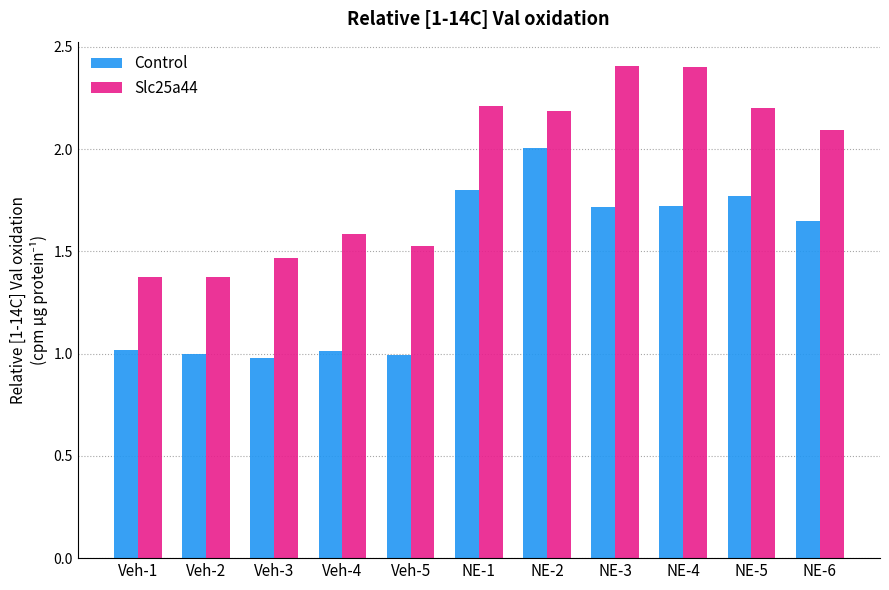

True or false: Slc25a44 has a value of 2.2 at NE-2.

True